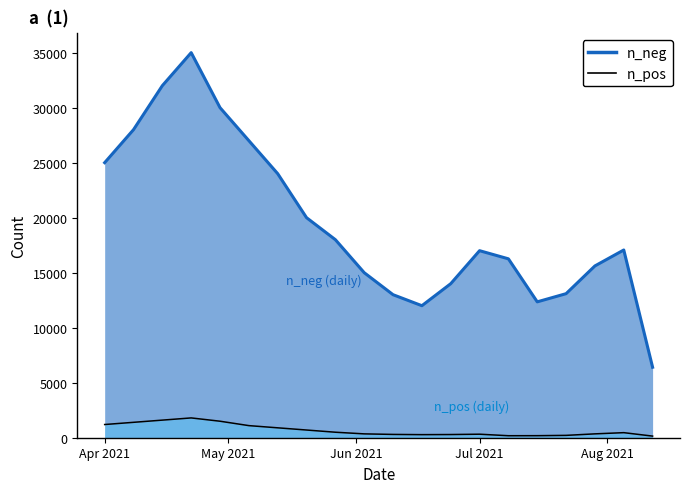

Read the n_neg value at 2021-04-15, to the nearest 50.

32000